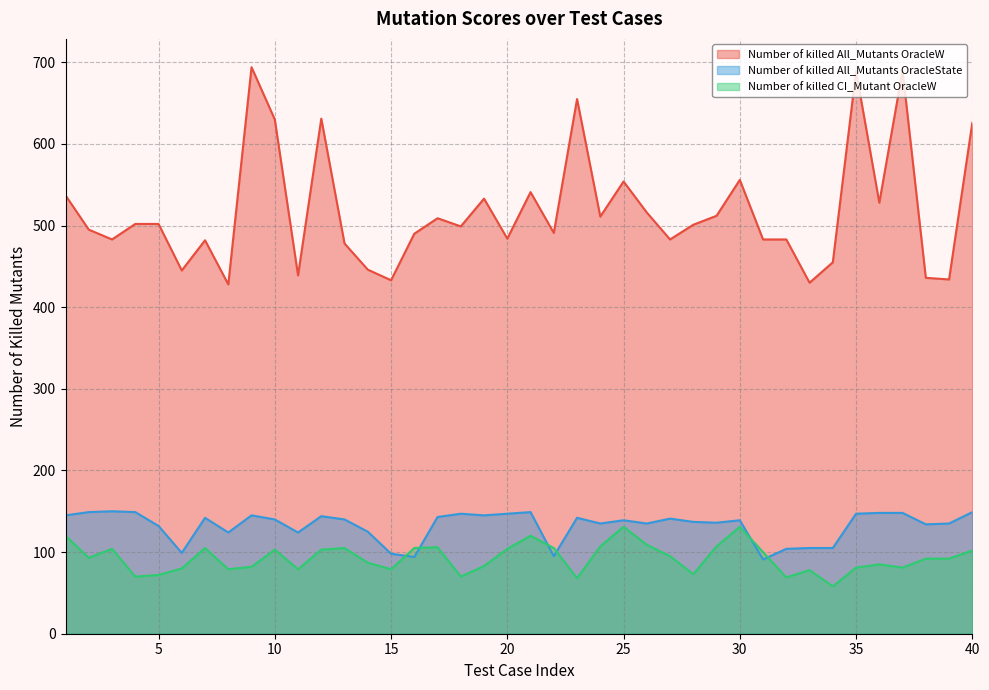

Which has a higher value, 36 or 18?

36